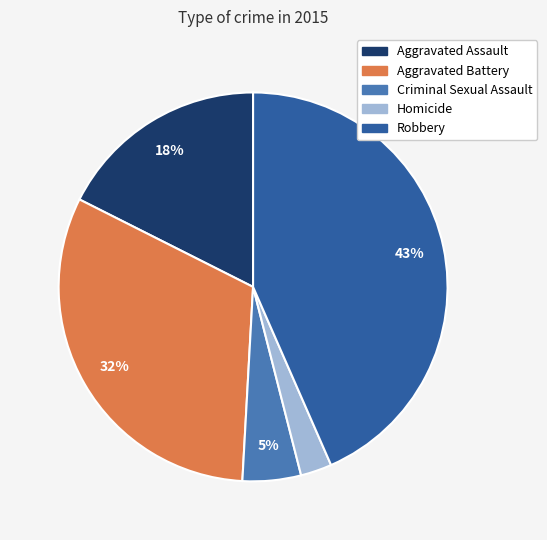

Which has a higher value, Aggravated Assault or Aggravated Battery?

Aggravated Battery